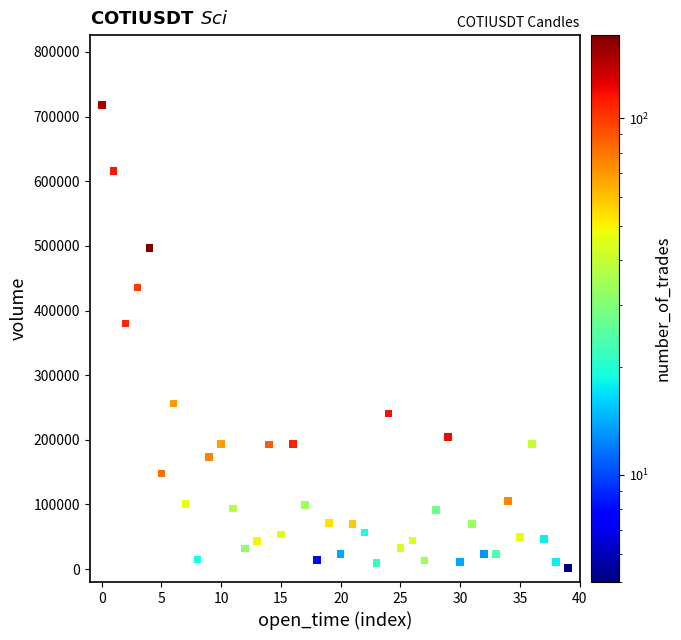

What is the range of Y values (max minus min)?

716748